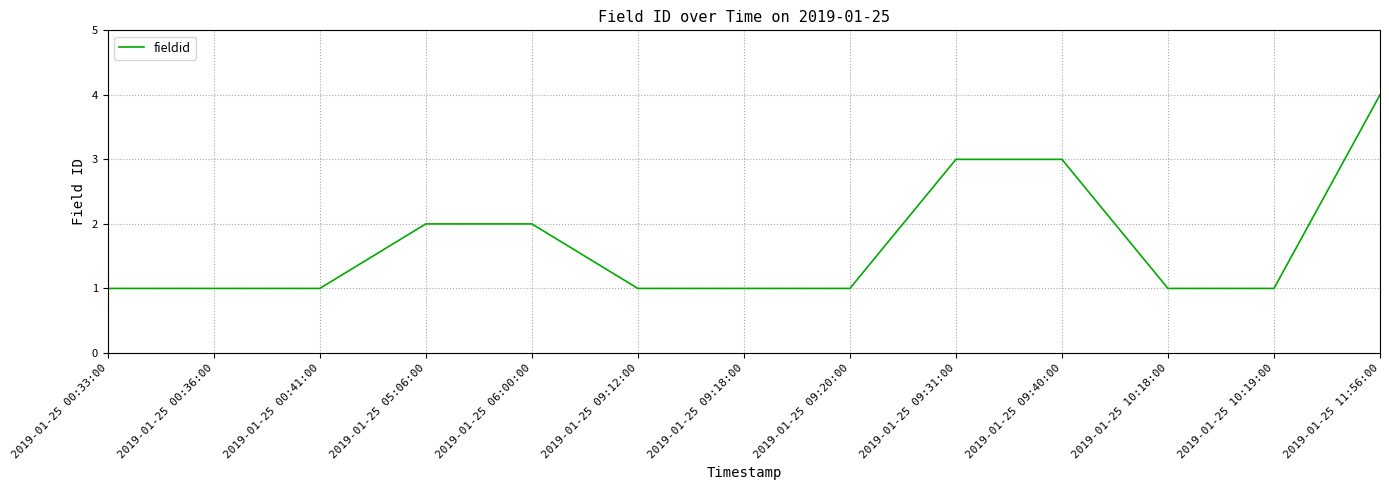

Reading left to right, list all the values displayed in this chart.

1	1	1	2	2	1	1	1	3	3	1	1	4